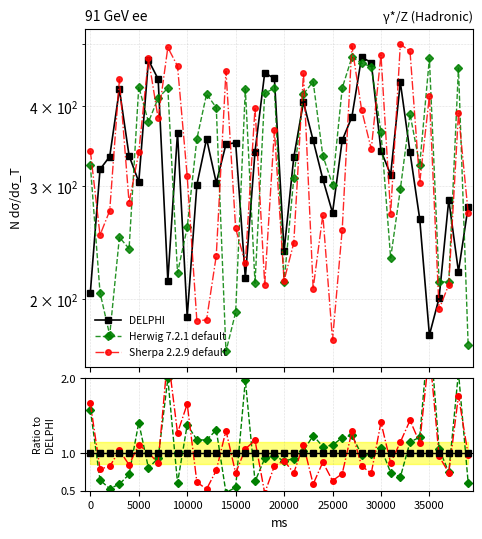

Which series has the largest total across all categories?

Herwig 7.2.1 default